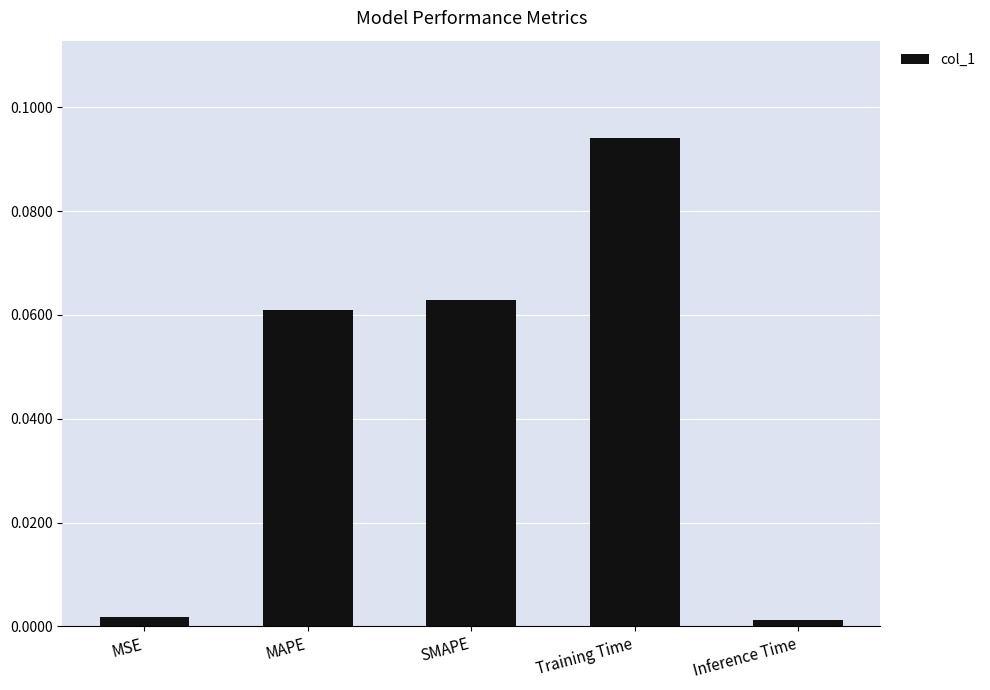

What position from the left is MAPE?

2